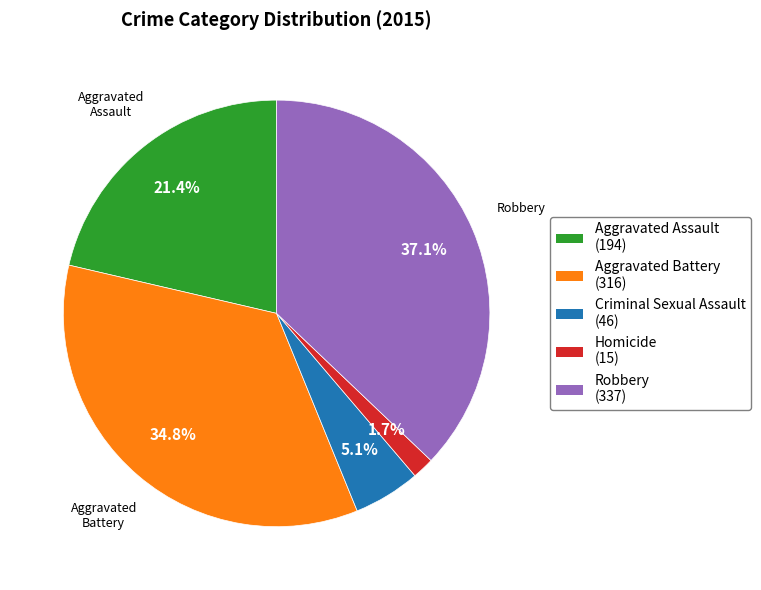

To the nearest percent, what portion does Aggravated Battery represent?

35%